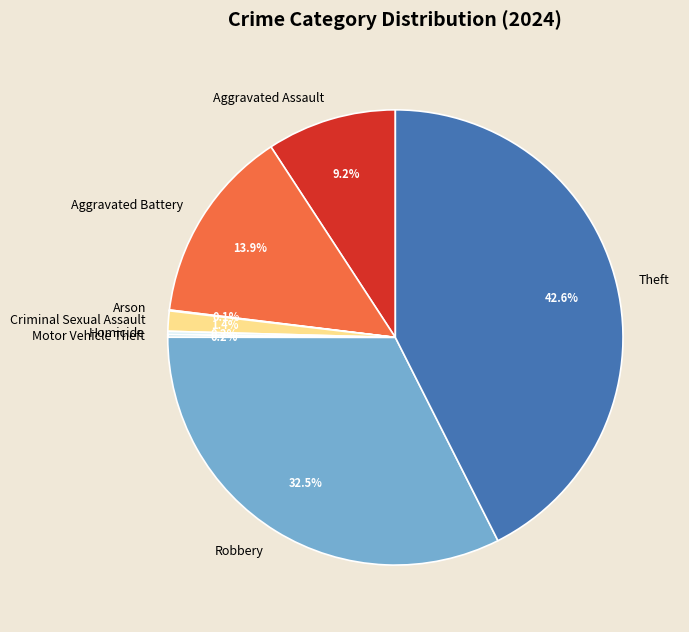

What is the largest slice in the pie chart?

Theft